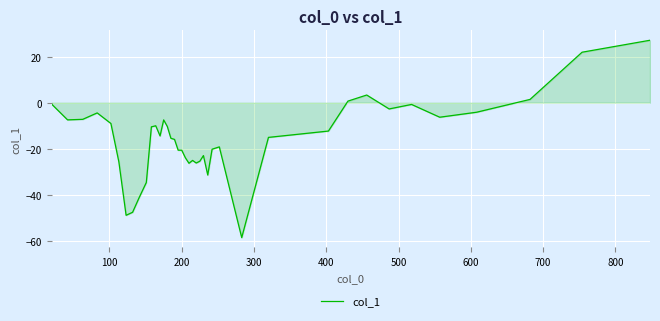

What is the minimum value shown in the chart?

-58.5